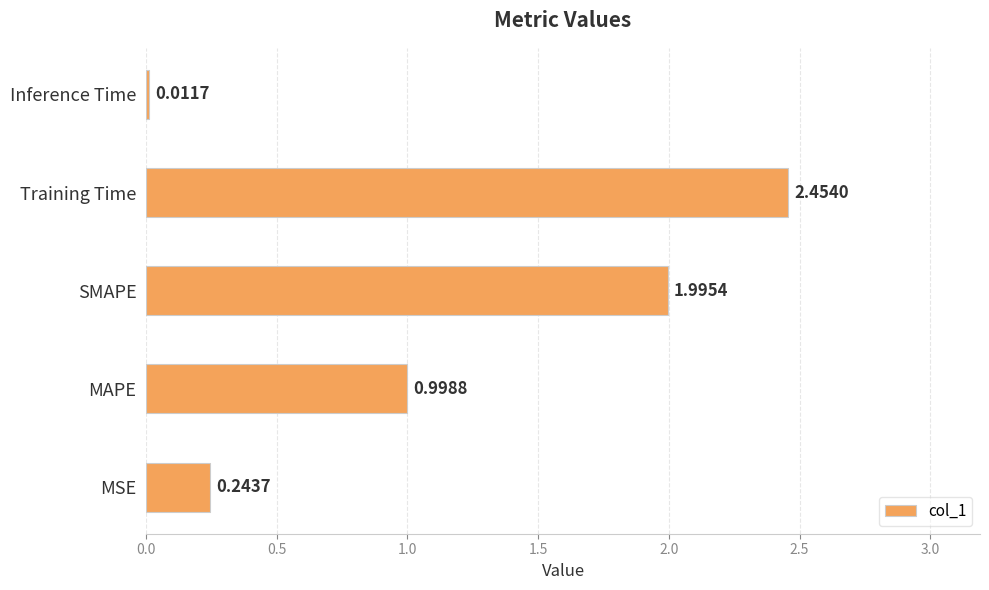

At which category does the chart reach its minimum across all series?

Inference Time